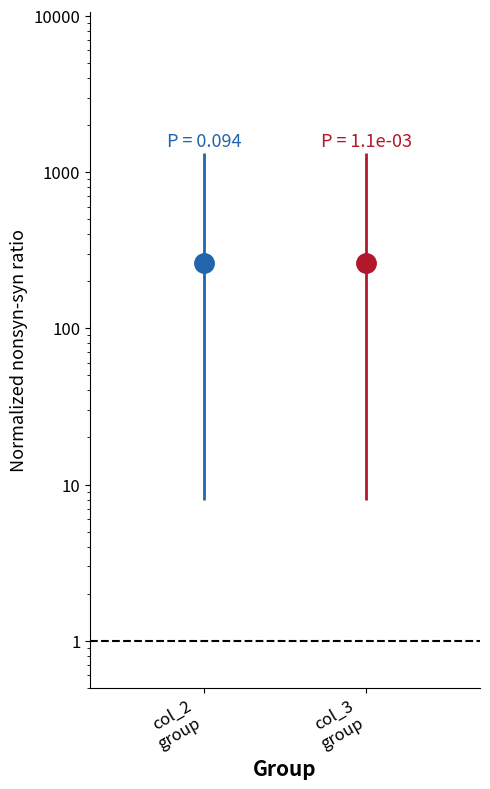

How many values in the col_3 series are below 1318?

1